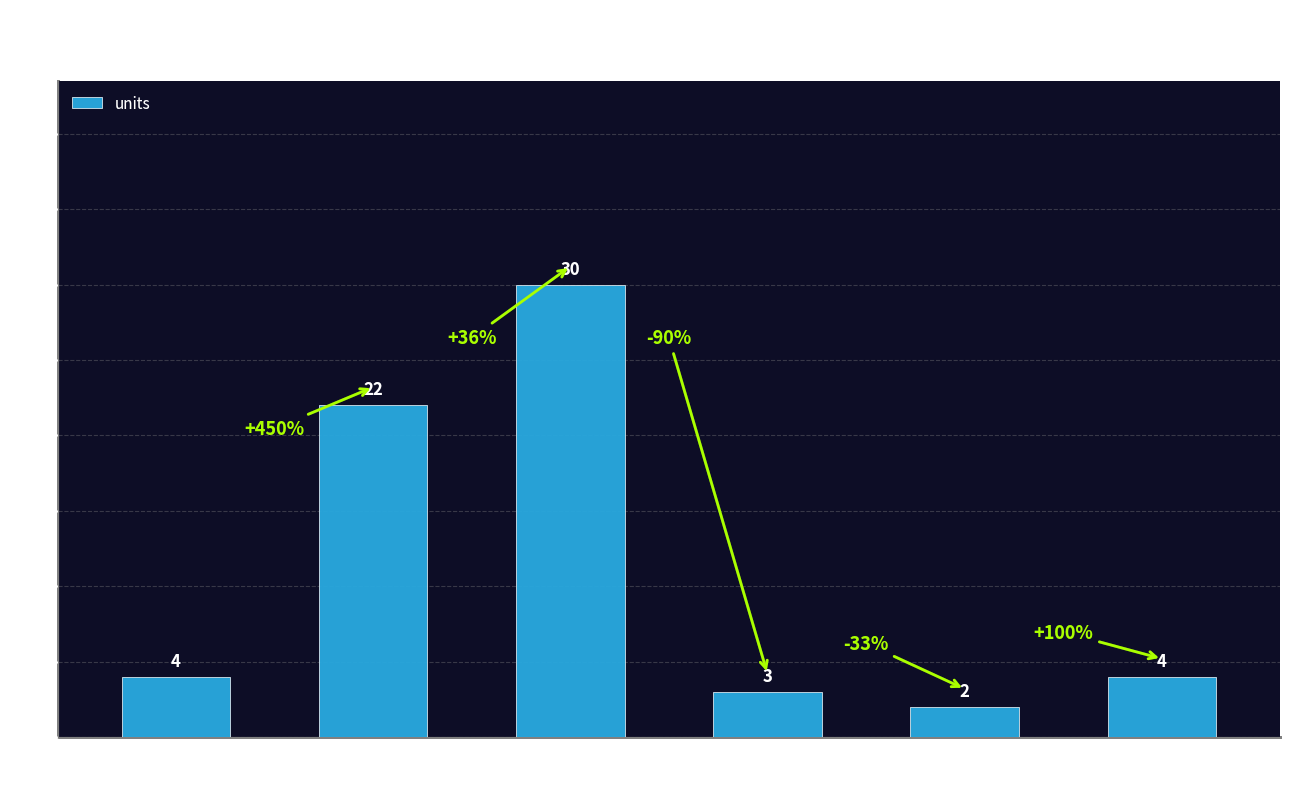

What is the value of the 4th bar from the left?

3